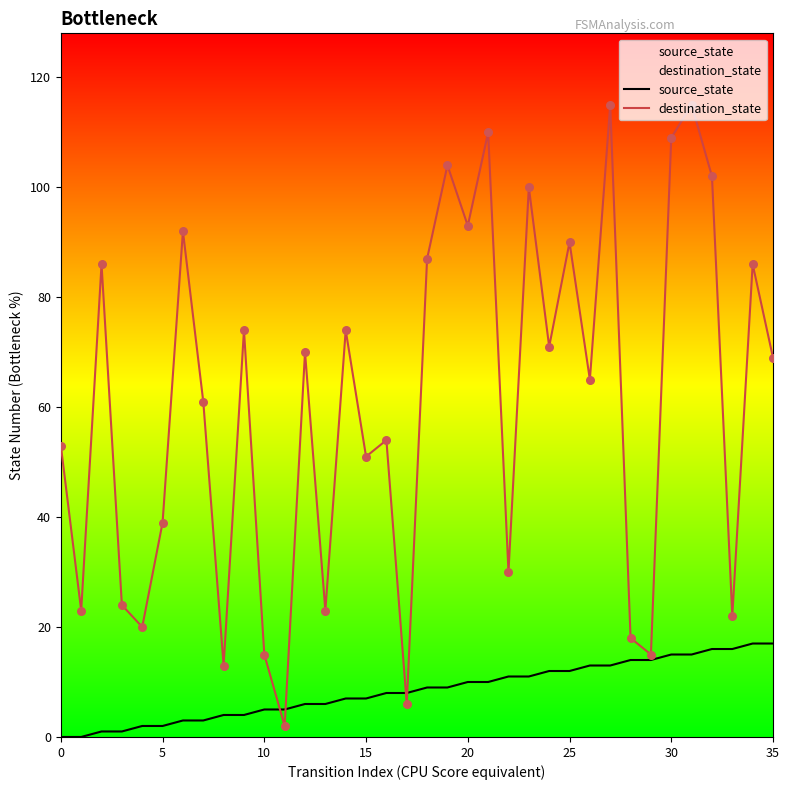

Which series has the largest total across all categories?

destination_state